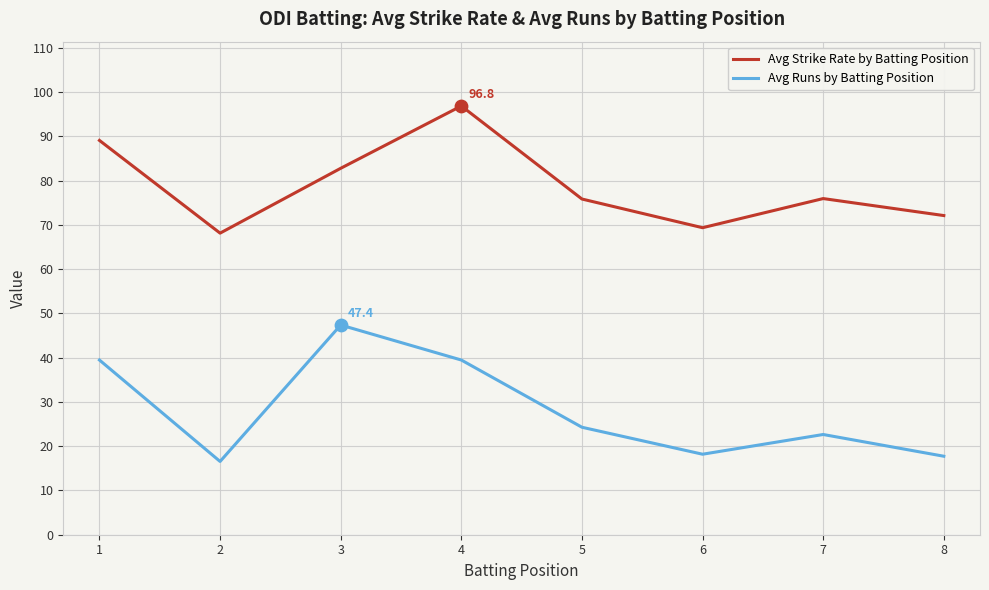

Which series changed the most between 1 and 8?

Avg Runs by Batting Position